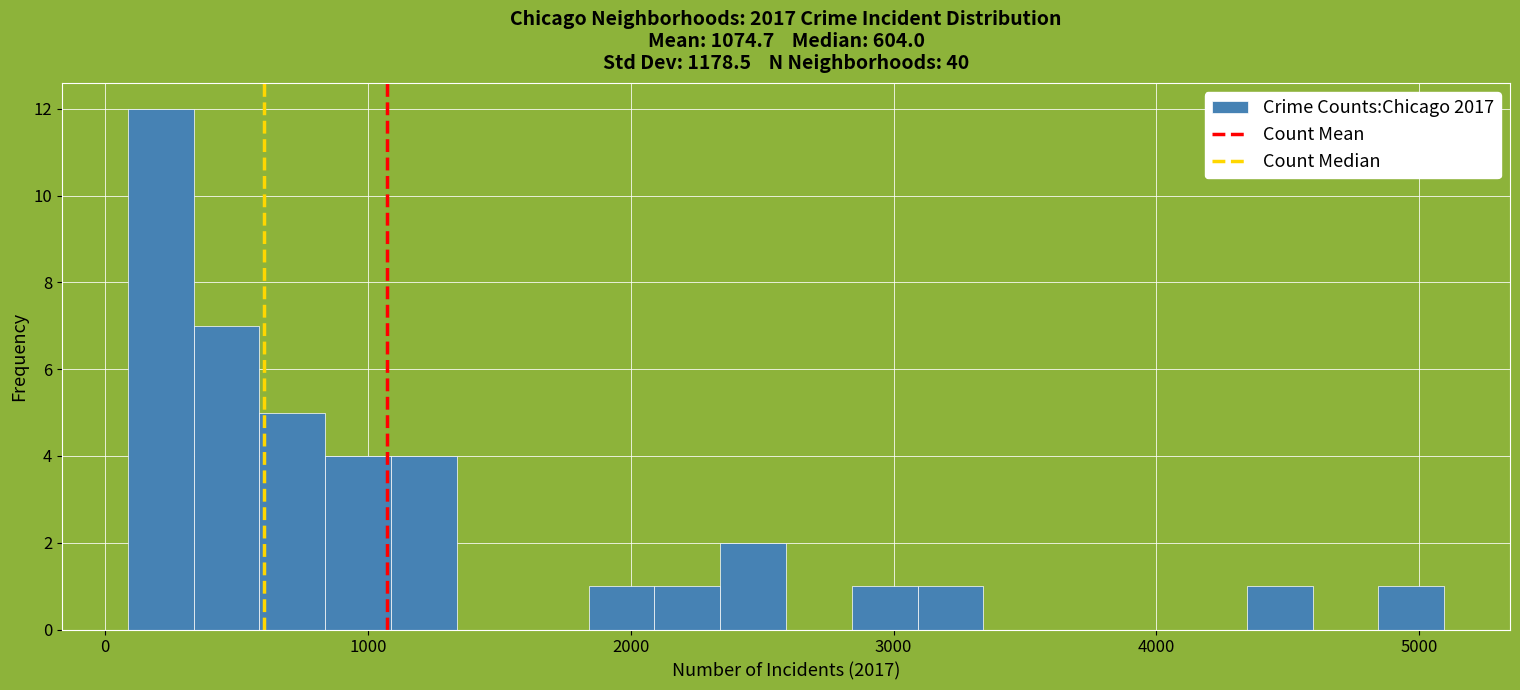

Read against the x-axis, roughly where is the centre of the tallest bar?

200